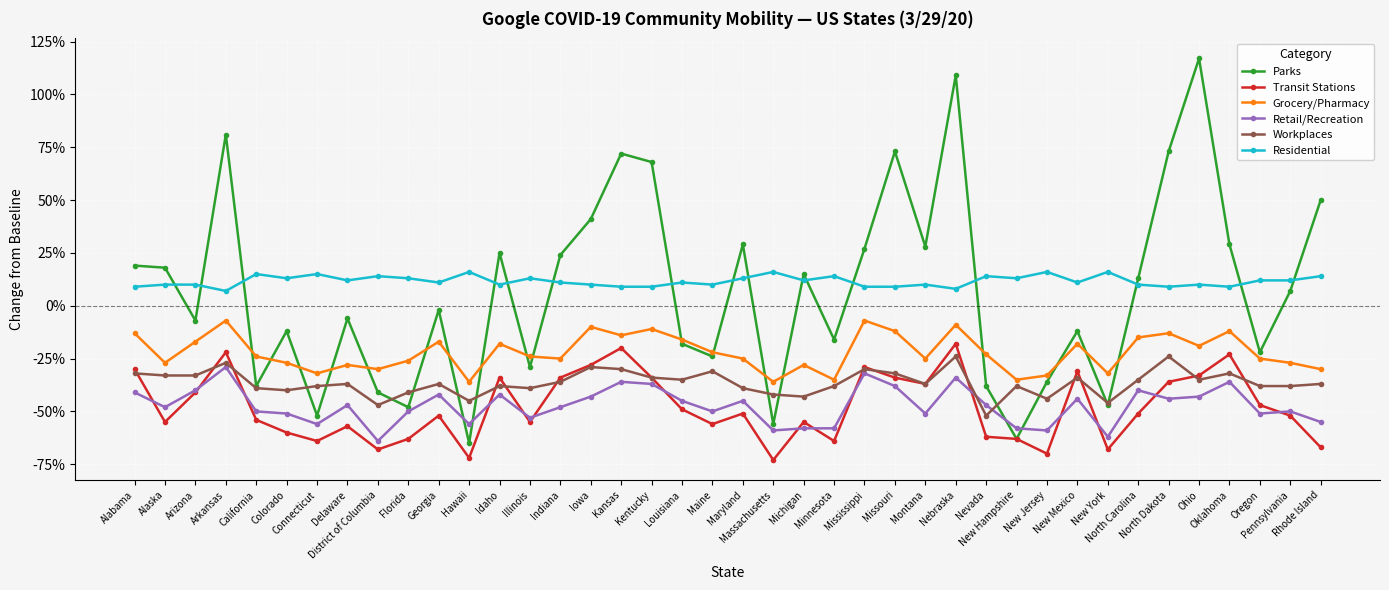

What position from the right is Idaho?

28